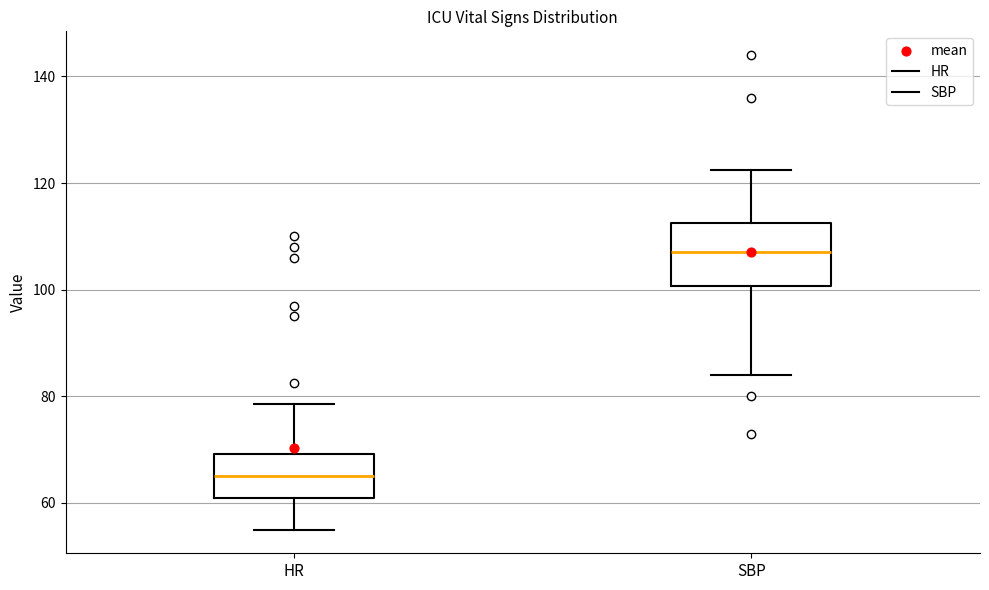

Reading left to right, transcribe this box plot: for each box, give where its median line is, the range the box spans, and where its two whiskers end, as read against the y-axis. The values are not printed on the chart, so give them approximately, as read against the axis.

HR: median 66, box 62 to 70, whiskers 56 to 78
SBP: median 108, box 100 to 112, whiskers 84 to 122